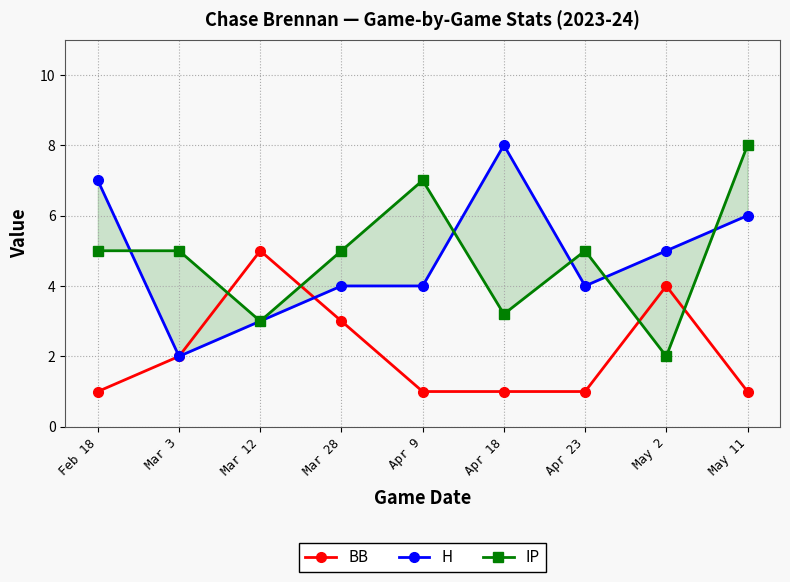

In H, how many points are higher than both neighbors (excluding endpoints)?

1